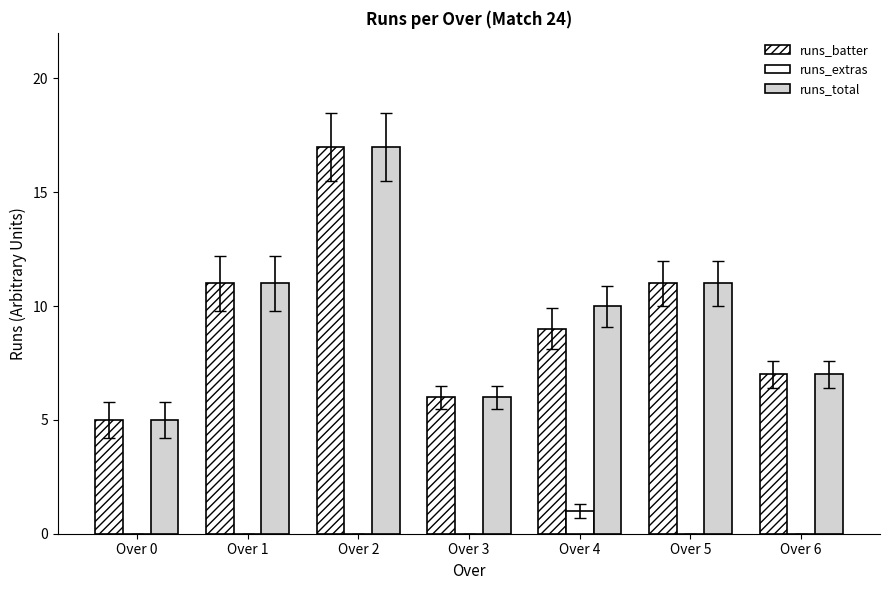

Count the runs_extras values in the range 0 to 1.

7